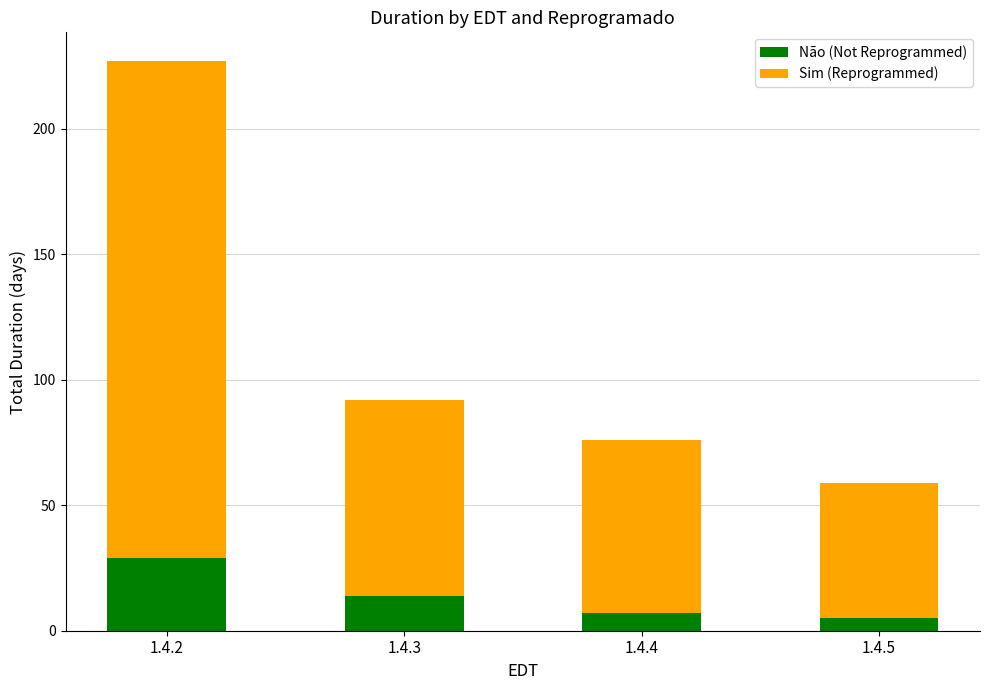

At which label does Não (Not Reprogrammed) first exceed 14?

1.4.2